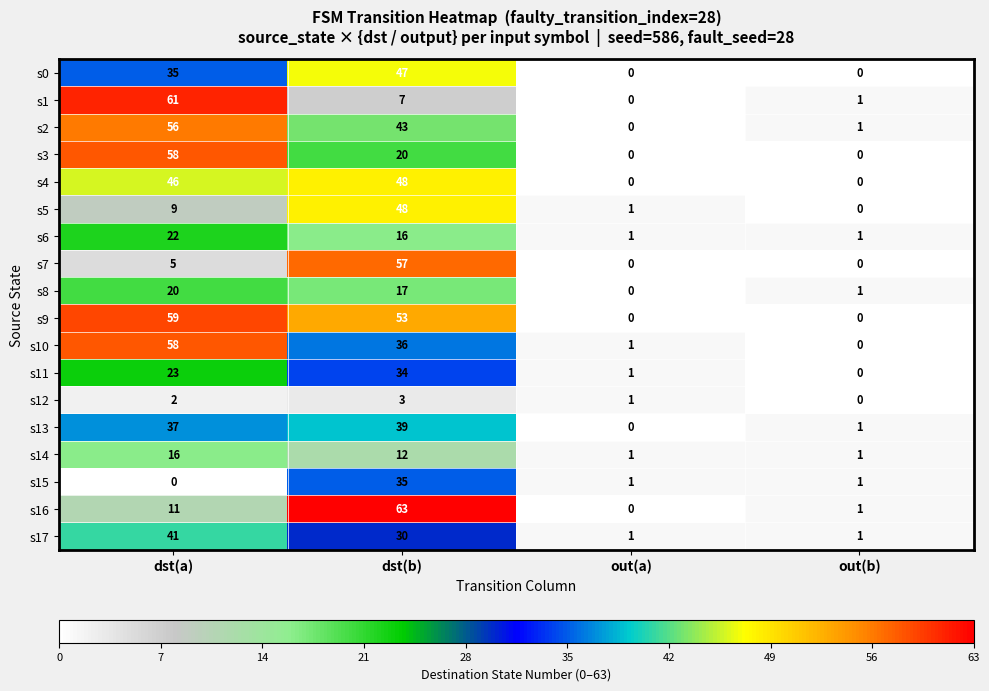

The value of s5 at out(a) is 1. True or false?

True